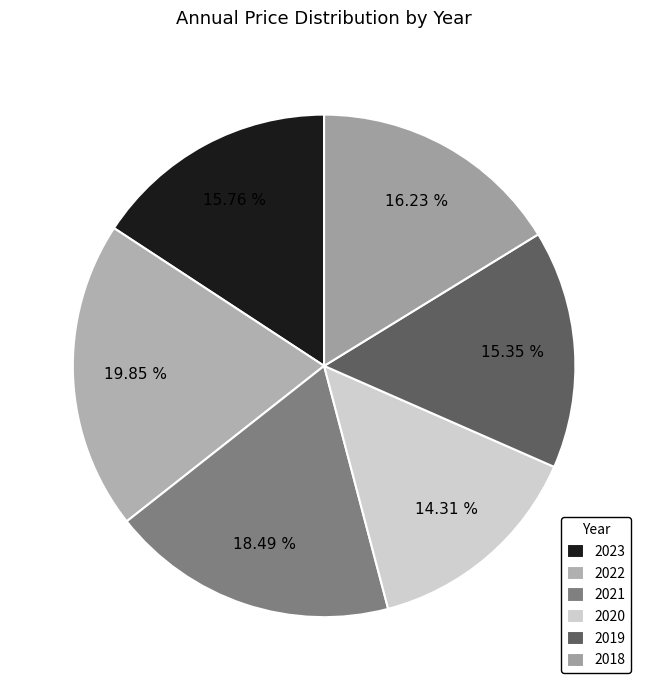

To the nearest percent, what portion does 2021 represent?

18%